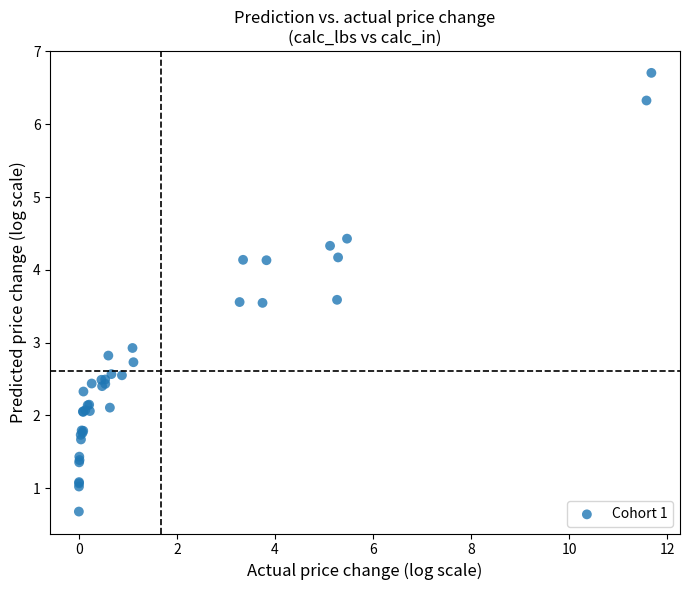

What Y value in the scatter plot is closest to 3?

2.9